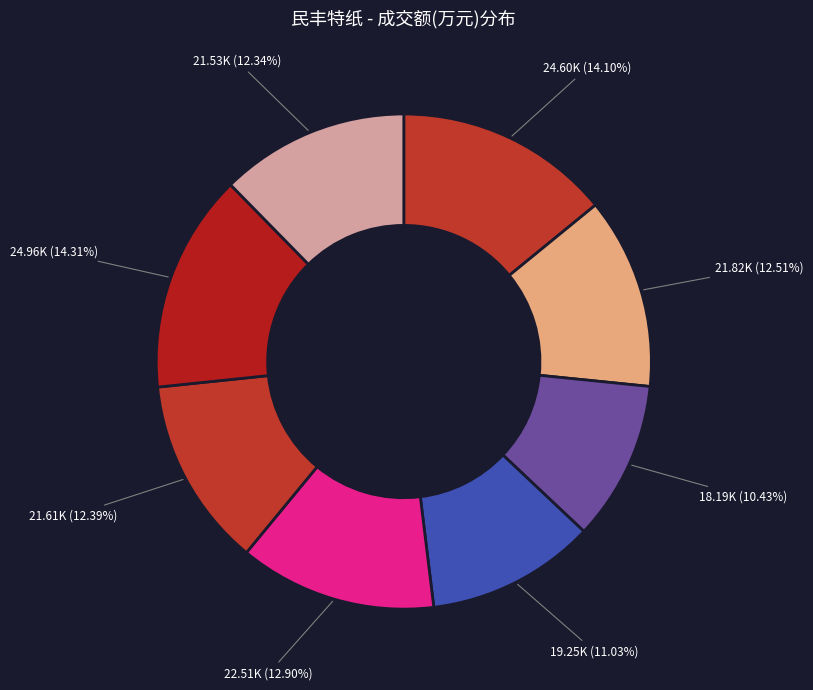

How many slices are in this pie chart?

8